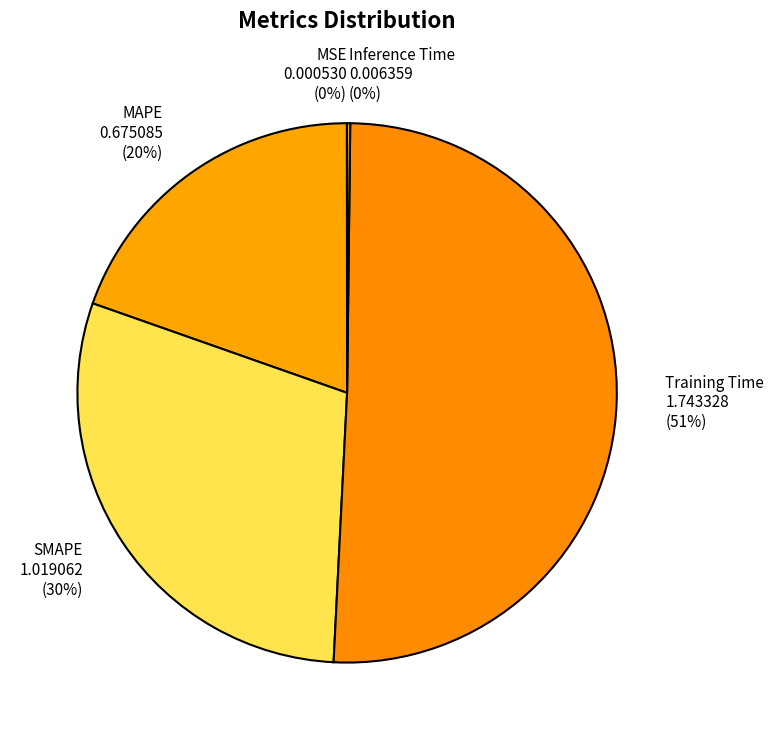

To the nearest percent, what portion does SMAPE represent?

30%